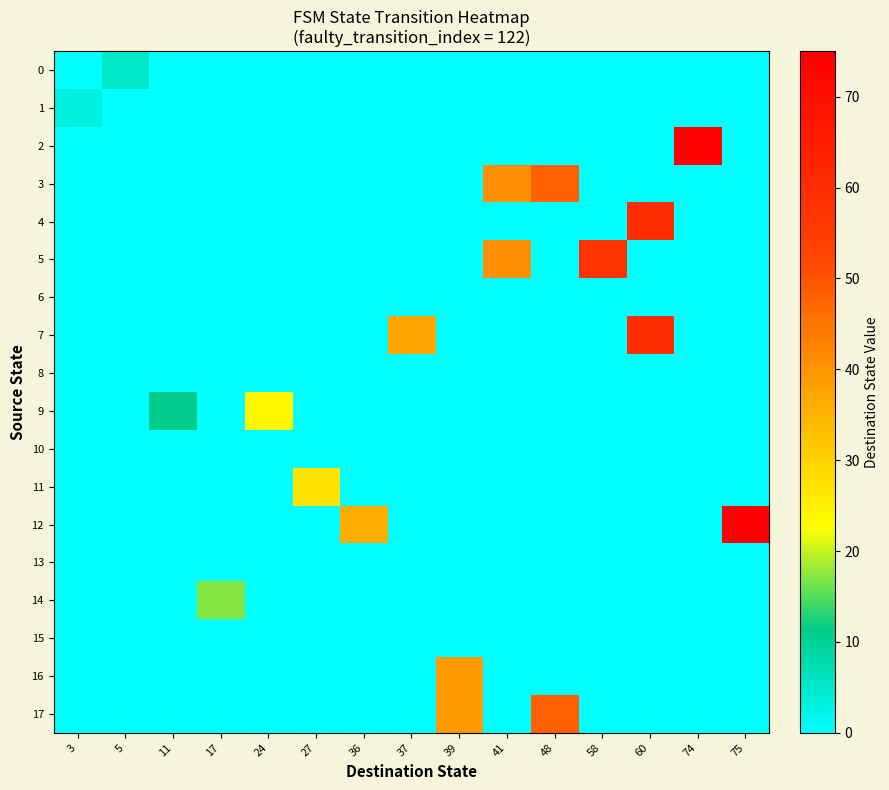

Reading left to right, what are all the values shown in this chart?

0: 3=0	5=5	11=0	17=0	24=0	27=0	36=0	37=0	39=0	41=0	48=0	58=0	60=0	74=0	75=0
1: 3=3	5=0	11=0	17=0	24=0	27=0	36=0	37=0	39=0	41=0	48=0	58=0	60=0	74=0	75=0
2: 3=0	5=0	11=0	17=0	24=0	27=0	36=0	37=0	39=0	41=0	48=0	58=0	60=0	74=74	75=0
3: 3=0	5=0	11=0	17=0	24=0	27=0	36=0	37=0	39=0	41=41	48=48	58=0	60=0	74=0	75=0
4: 3=0	5=0	11=0	17=0	24=0	27=0	36=0	37=0	39=0	41=0	48=0	58=0	60=60	74=0	75=0
5: 3=0	5=0	11=0	17=0	24=0	27=0	36=0	37=0	39=0	41=41	48=0	58=58	60=0	74=0	75=0
6: 3=0	5=0	11=0	17=0	24=0	27=0	36=0	37=0	39=0	41=0	48=0	58=0	60=0	74=0	75=0
7: 3=0	5=0	11=0	17=0	24=0	27=0	36=0	37=37	39=0	41=0	48=0	58=0	60=60	74=0	75=0
8: 3=0	5=0	11=0	17=0	24=0	27=0	36=0	37=0	39=0	41=0	48=0	58=0	60=0	74=0	75=0
9: 3=0	5=0	11=11	17=0	24=24	27=0	36=0	37=0	39=0	41=0	48=0	58=0	60=0	74=0	75=0
10: 3=0	5=0	11=0	17=0	24=0	27=0	36=0	37=0	39=0	41=0	48=0	58=0	60=0	74=0	75=0
11: 3=0	5=0	11=0	17=0	24=0	27=27	36=0	37=0	39=0	41=0	48=0	58=0	60=0	74=0	75=0
12: 3=0	5=0	11=0	17=0	24=0	27=0	36=36	37=0	39=0	41=0	48=0	58=0	60=0	74=0	75=75
13: 3=0	5=0	11=0	17=0	24=0	27=0	36=0	37=0	39=0	41=0	48=0	58=0	60=0	74=0	75=0
14: 3=0	5=0	11=0	17=17	24=0	27=0	36=0	37=0	39=0	41=0	48=0	58=0	60=0	74=0	75=0
15: 3=0	5=0	11=0	17=0	24=0	27=0	36=0	37=0	39=0	41=0	48=0	58=0	60=0	74=0	75=0
16: 3=0	5=0	11=0	17=0	24=0	27=0	36=0	37=0	39=39	41=0	48=0	58=0	60=0	74=0	75=0
17: 3=0	5=0	11=0	17=0	24=0	27=0	36=0	37=0	39=39	41=0	48=48	58=0	60=0	74=0	75=0